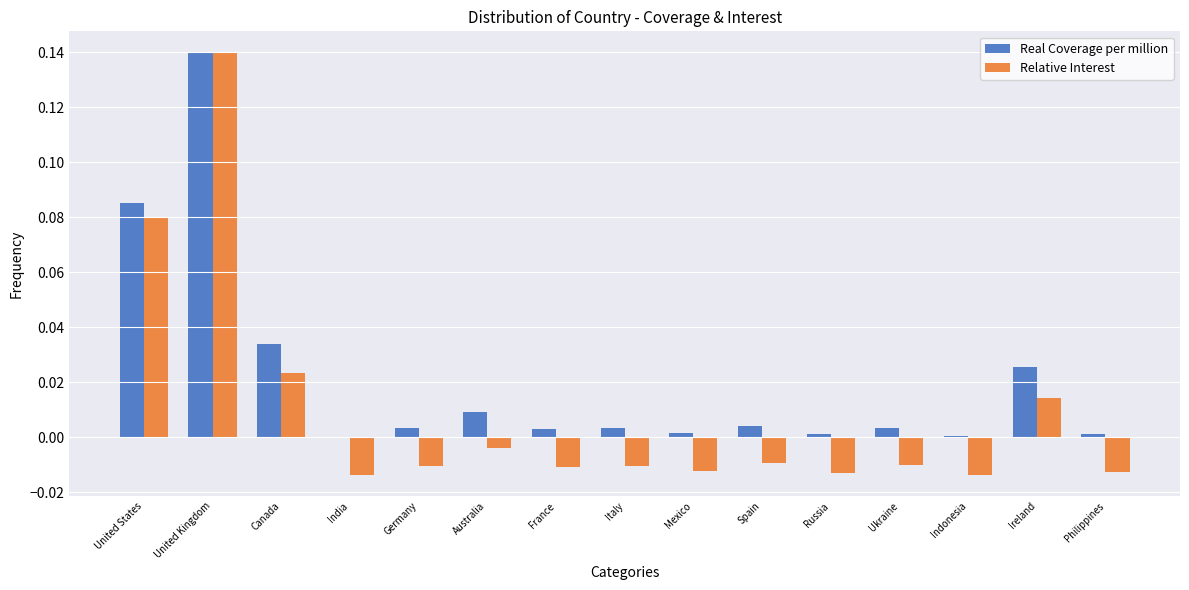

What are all the series names shown in the legend?

Real Coverage per million, Relative Interest